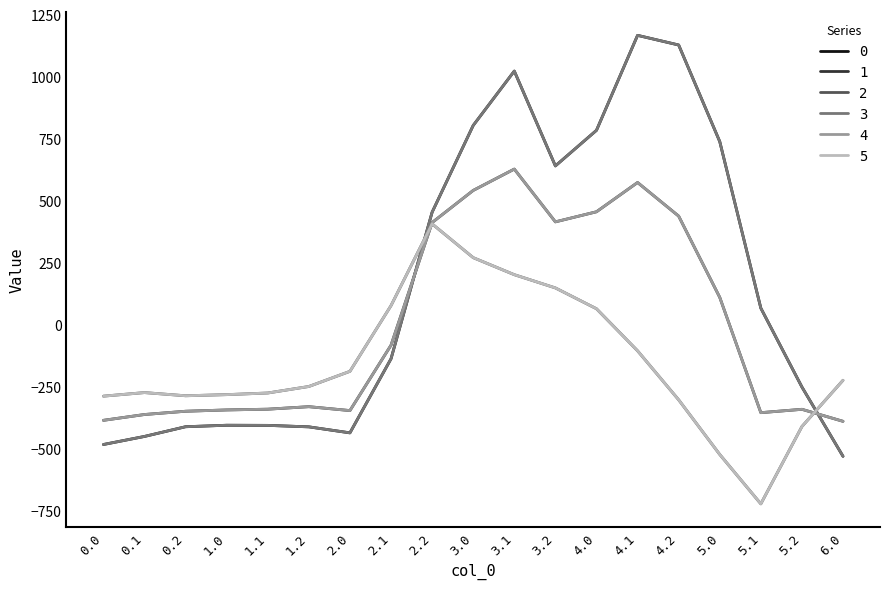

At which label is 4 closest to 119?

5.0